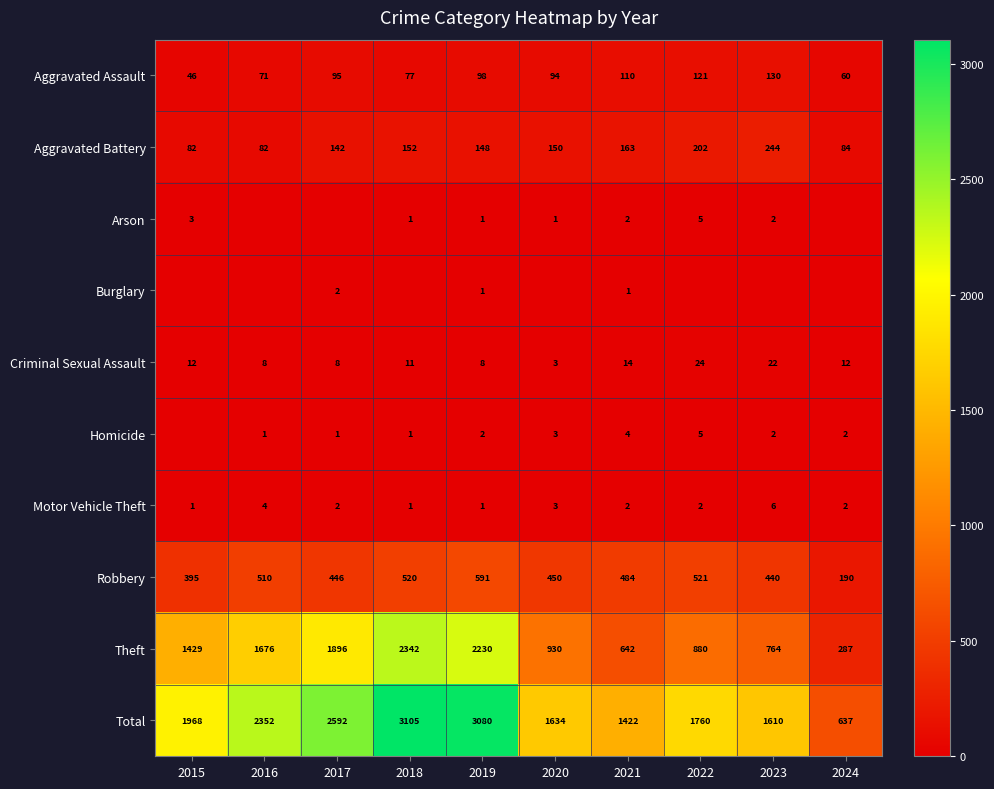

The Total series shows 1227 at 2017. True or false?

False